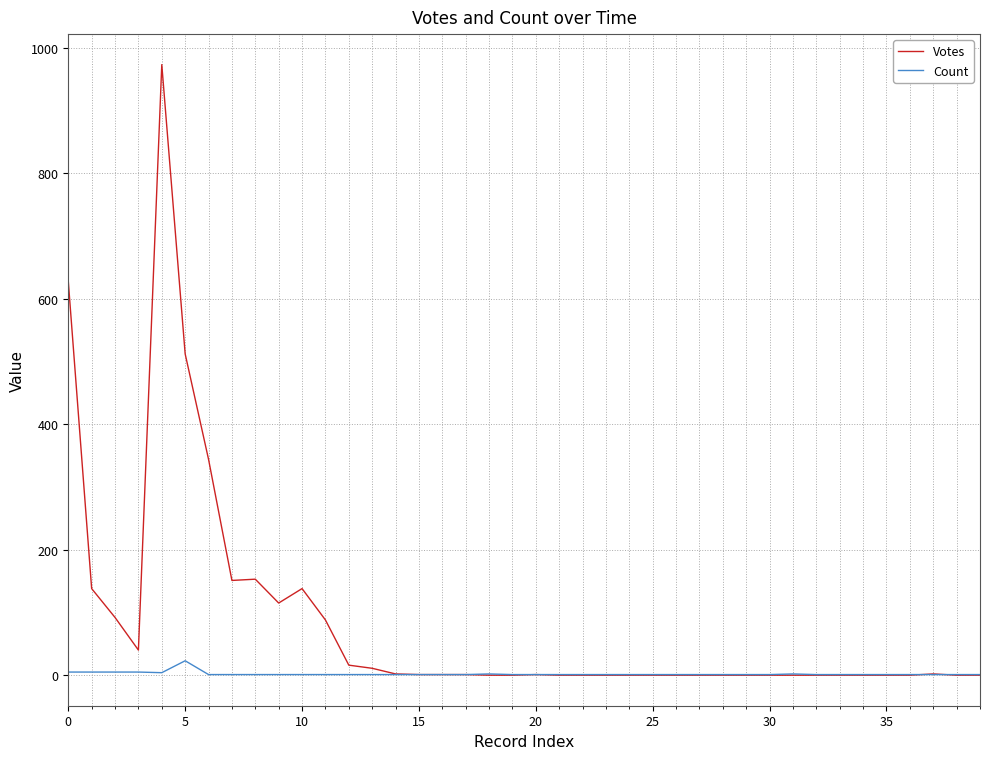

What is the minimum value for Count?

1